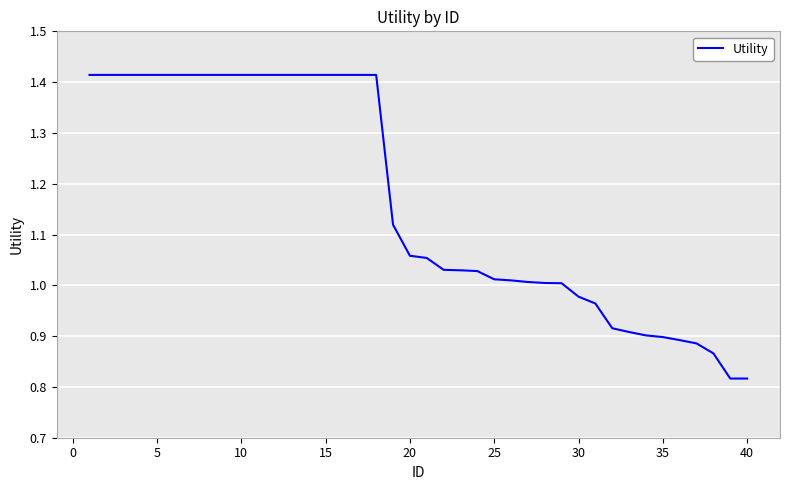

Does the chart display data point markers on the line(s)?

No